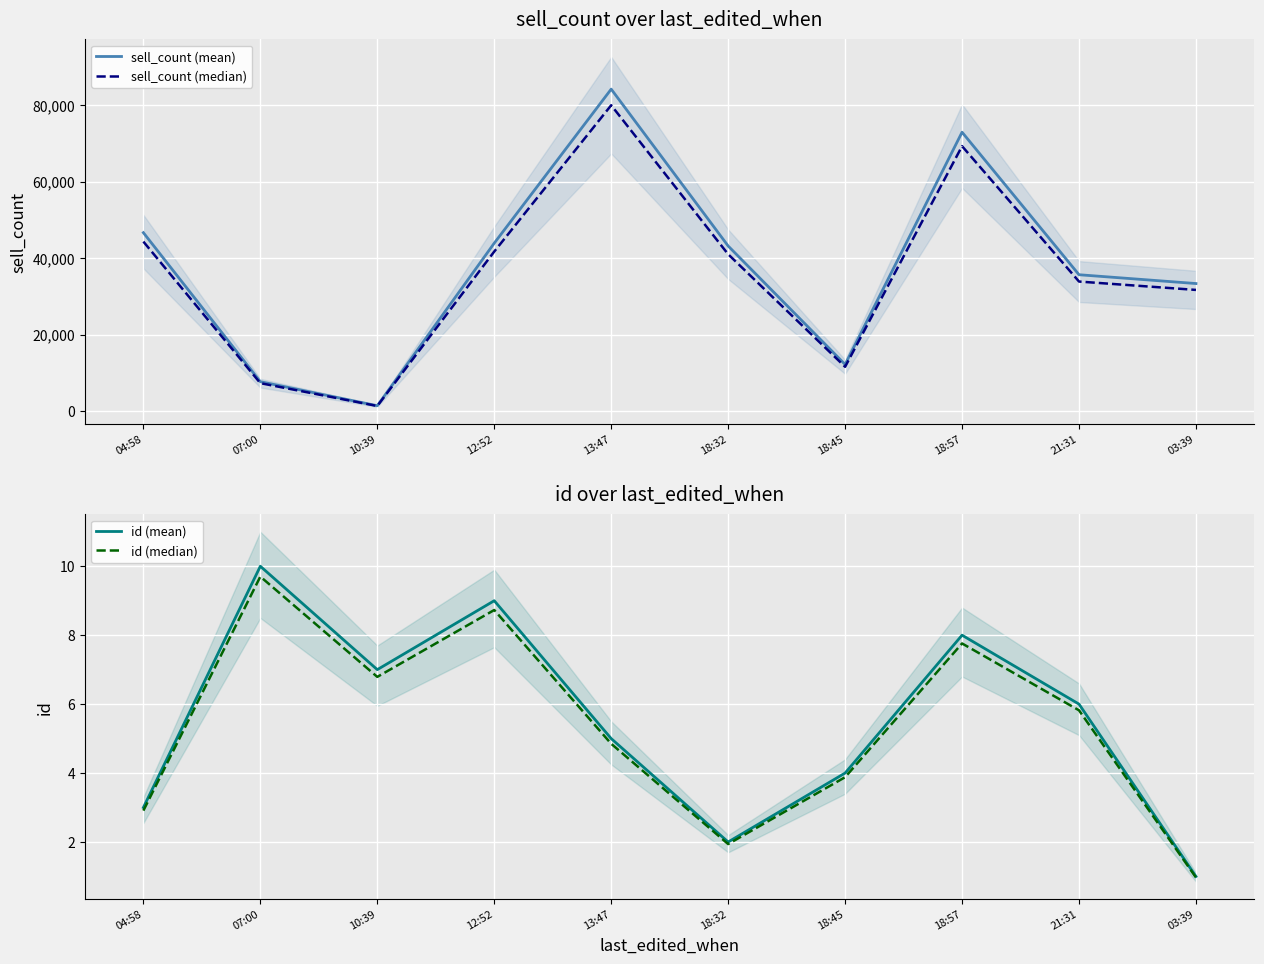

What are all the series names shown in the legend?

sell_count (mean), sell_count (median), id (mean), id (median)